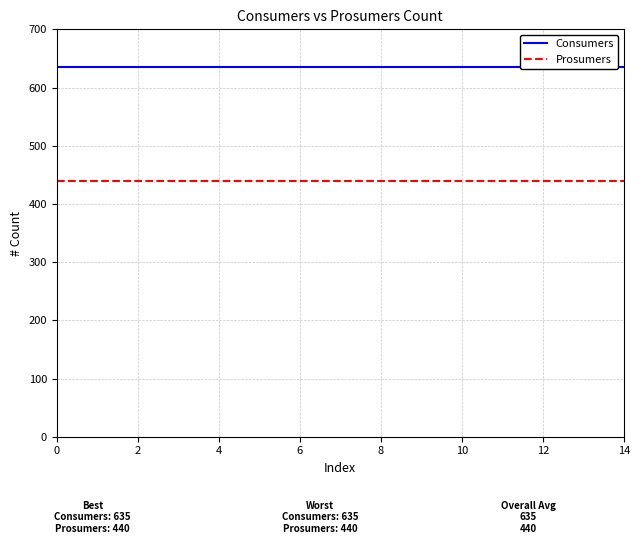

At 11, list the series in order from largest to smallest.

Consumers, Prosumers